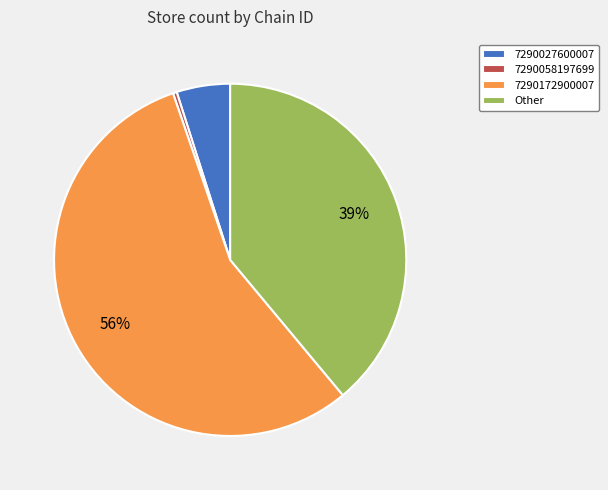

To the nearest percent, what percentage of the pie is Other?

39%